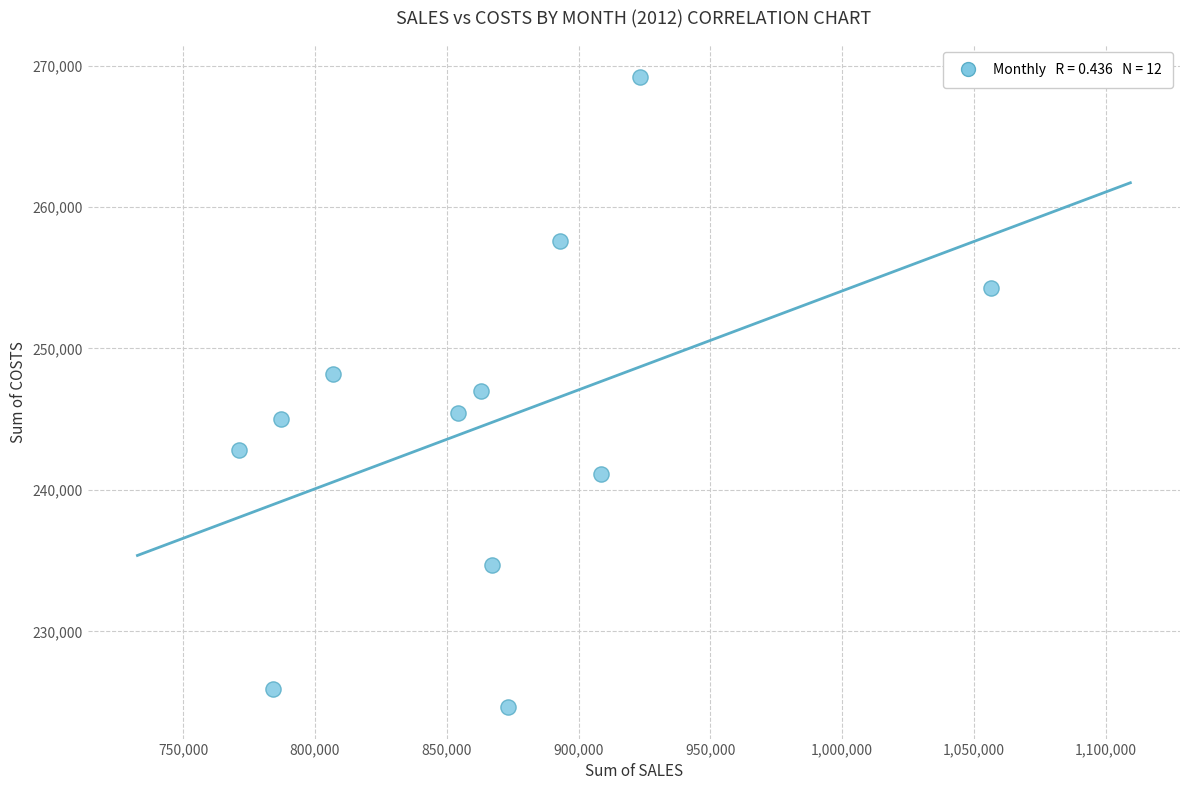

What is the average X value?

865687